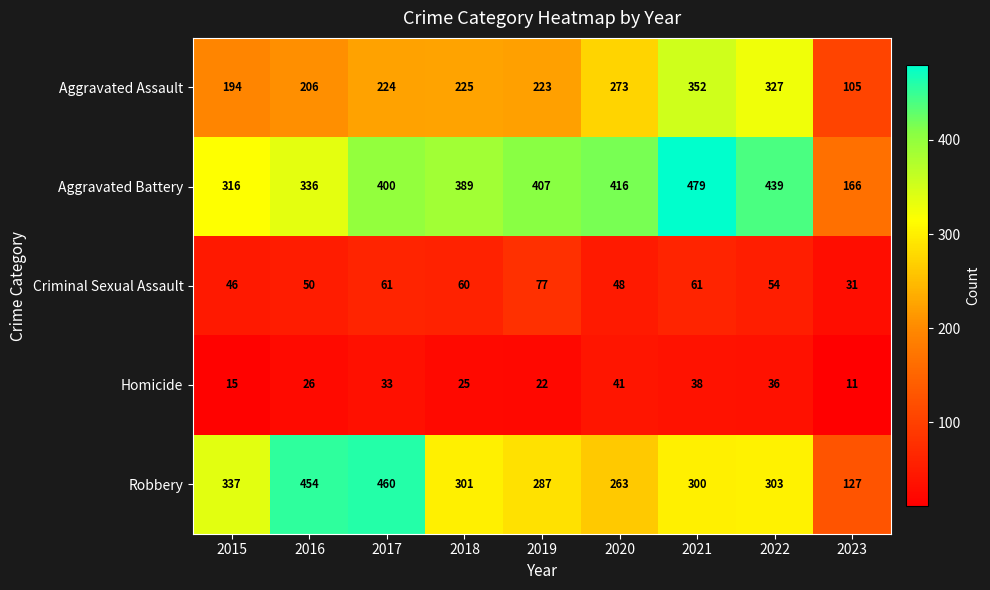

True or false: Aggravated Battery has a value of 220 at 2020.

False